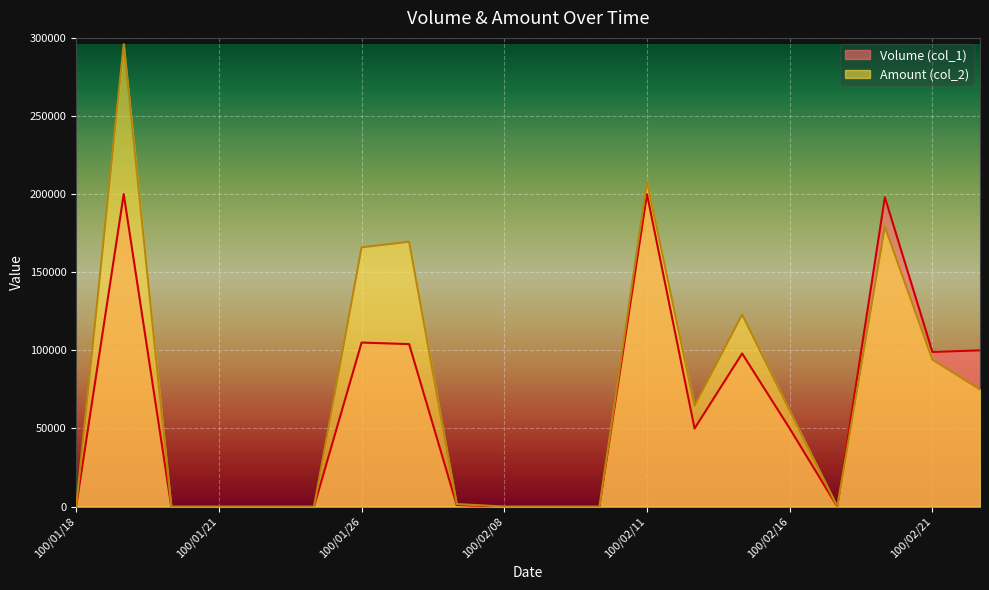

What is the greatest value displayed?

296000